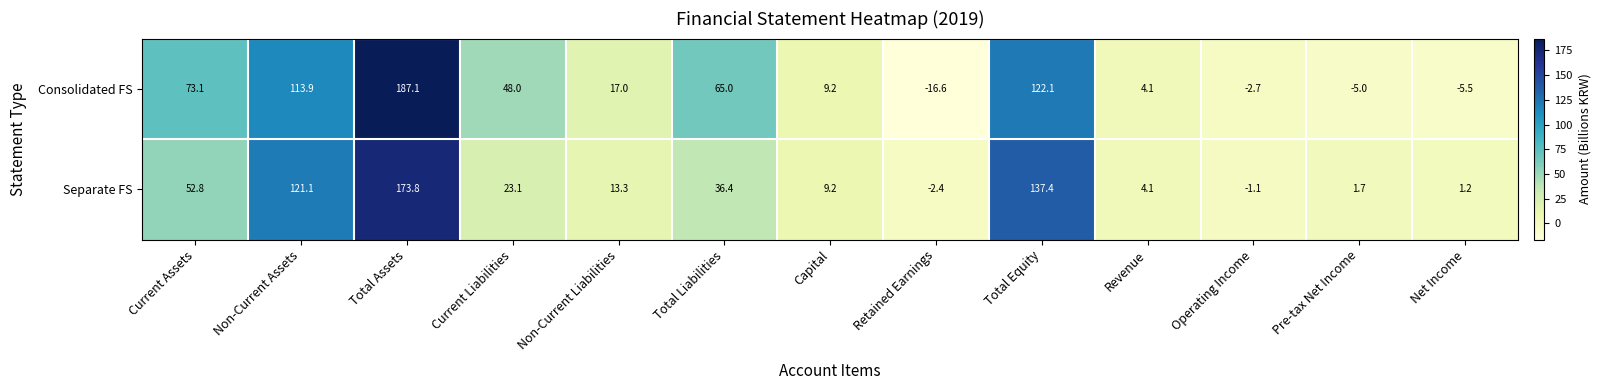

What is the difference between the highest and lowest values at Operating Income?

1.6